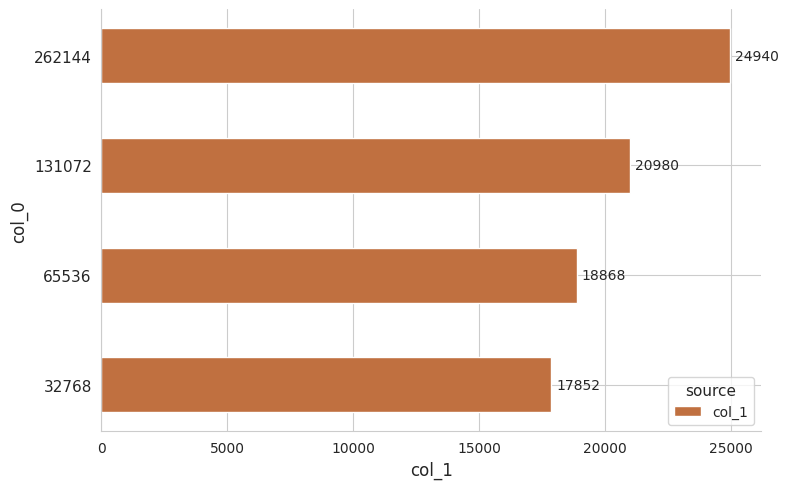

Where is the data nearest to the value 21396?

131072